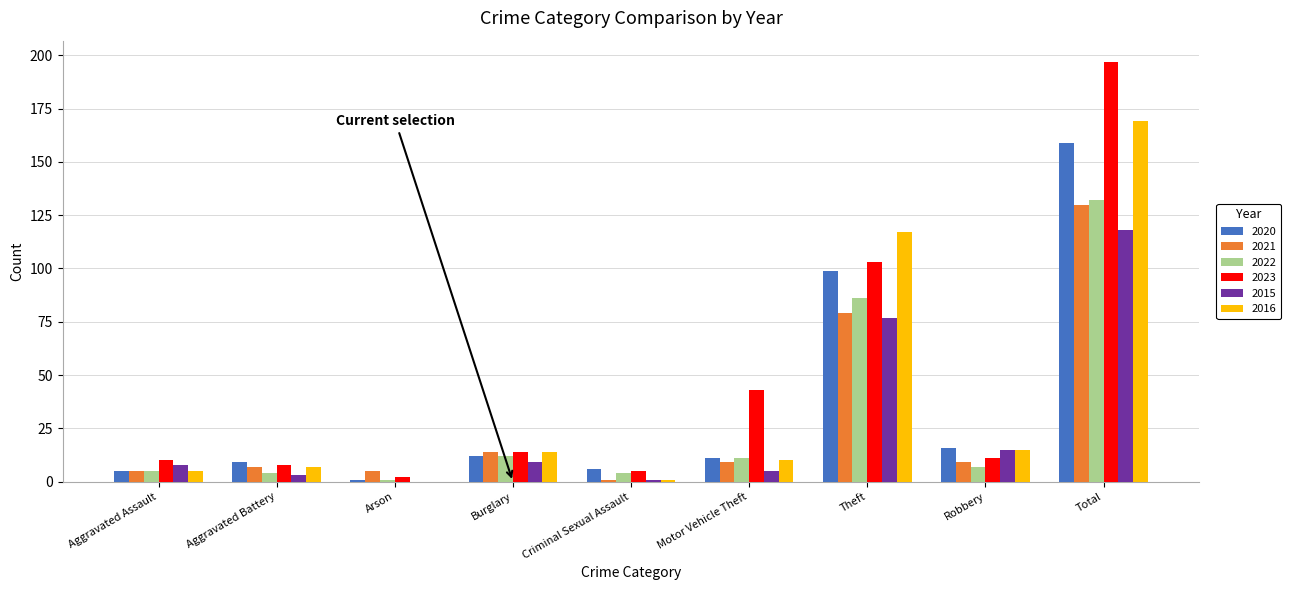

Is it true that 2021 equals 138 at Theft?

False